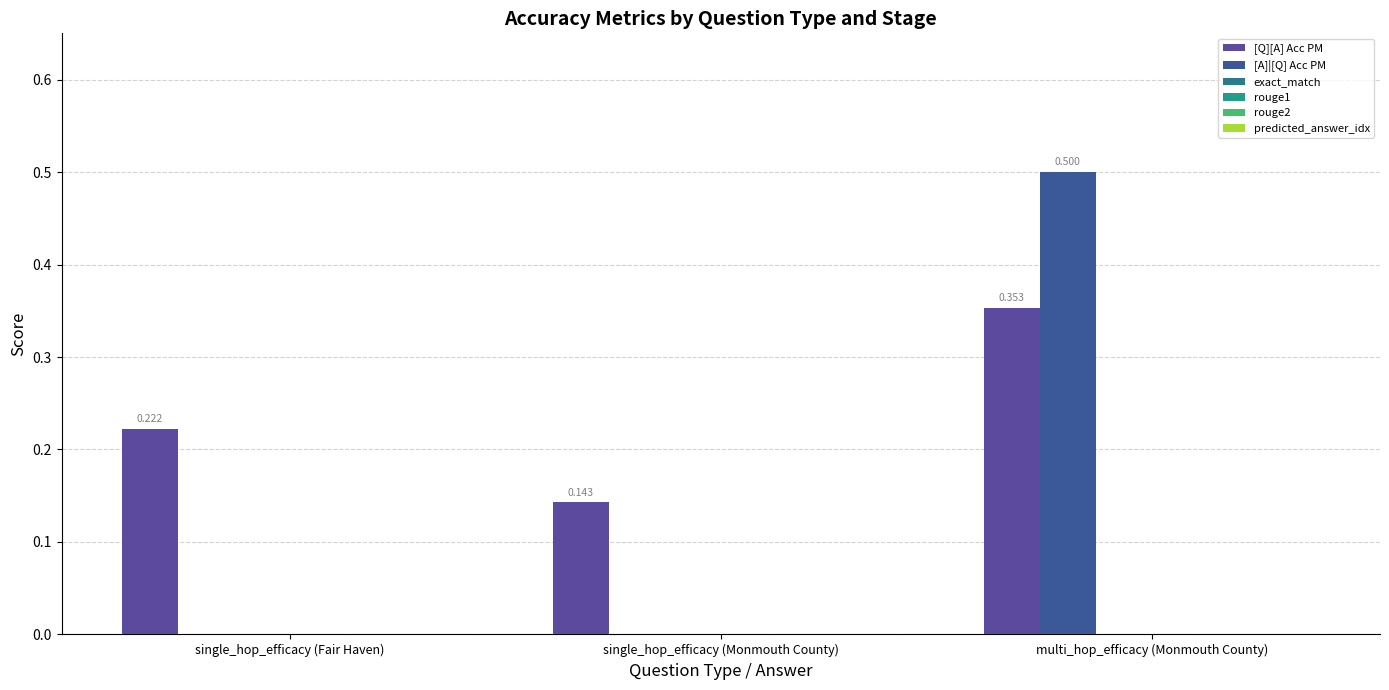

Reading left to right, transcribe all the data shown in this chart.

[Q][A] Acc PM: 0.2	0.1	0.4
[A]|[Q] Acc PM: 0.0	0.0	0.5
exact_match: 0.0	0.0	0.0
rouge1: 0.0	0.0	0.0
rouge2: 0.0	0.0	0.0
predicted_answer_idx: 0.0	0.0	0.0